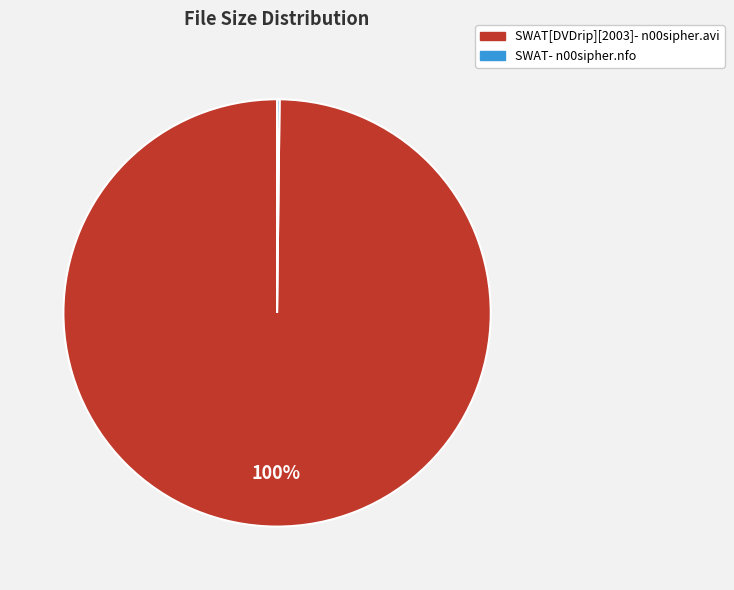

To the nearest percent, what is the average slice percentage?

50%